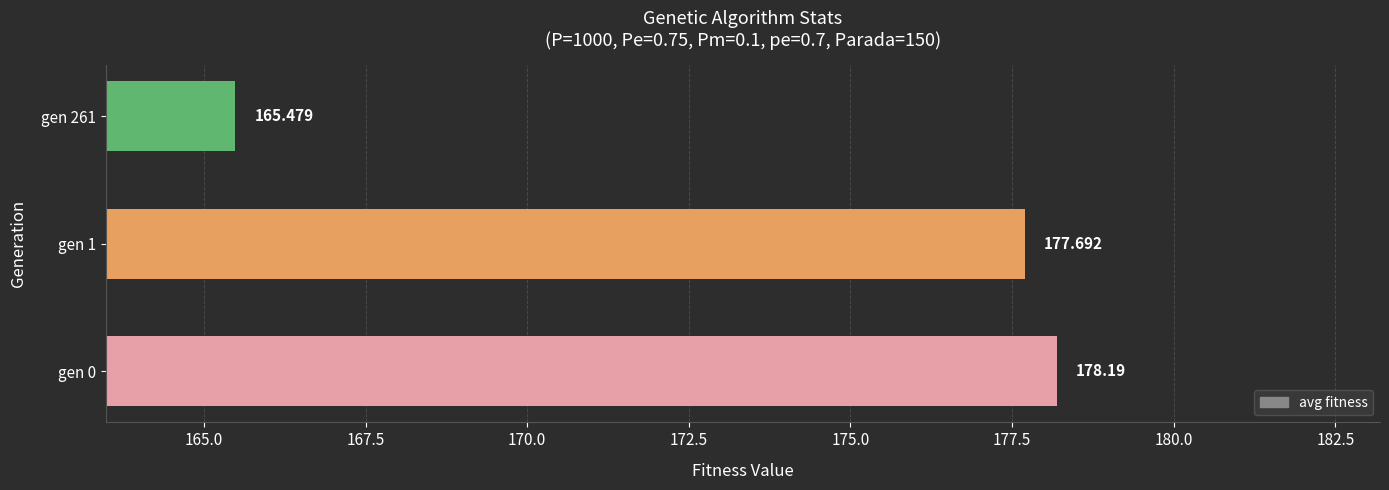

List the labels in order of value, smallest first.

gen 261, gen 1, gen 0